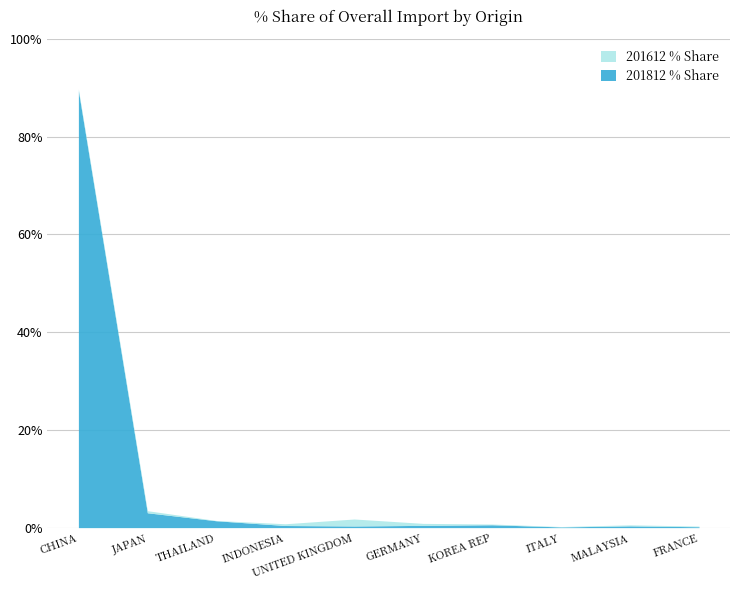

True or false: 201612_% Share of overall IMbyO_Q and 201812_% Share of overall IMbyO_Q intersect in this chart.

True